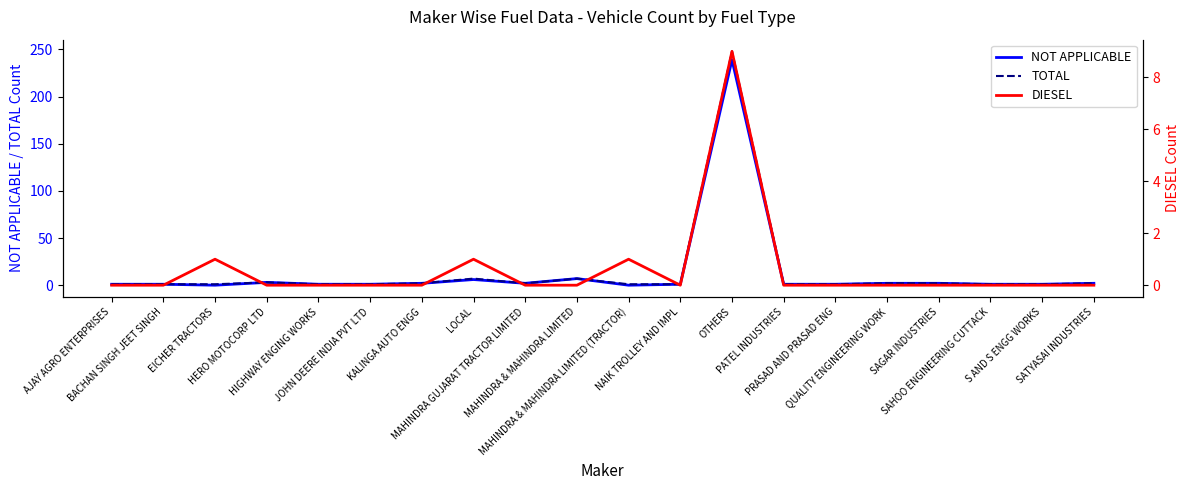

Reading left to right, what are all the values shown in this chart?

NOT APPLICABLE: AJAY AGRO ENTERPRISES=1	BACHAN SINGH JEET SINGH=1	EICHER TRACTORS=0	HERO MOTOCORP LTD=3	HIGHWAY ENGING WORKS=1	JOHN DEERE INDIA PVT LTD=1	KALINGA AUTO ENGG=2	LOCAL=6	MAHINDRA GUJARAT TRACTOR LIMITED=2	MAHINDRA & MAHINDRA LIMITED=7	MAHINDRA & MAHINDRA LIMITED (TRACTOR)=0	NAIK TROLLEY AND IMPL=1	OTHERS=239	PATEL INDUSTRIES=1	PRASAD AND PRASAD ENG=1	QUALITY ENGINEERING WORK=2	SAGAR INDUSTRIES=2	SAHOO ENGINEERING CUTTACK=1	S AND S ENGG WORKS=1	SATYASAI INDUSTRIES=2
TOTAL: AJAY AGRO ENTERPRISES=1	BACHAN SINGH JEET SINGH=1	EICHER TRACTORS=1	HERO MOTOCORP LTD=3	HIGHWAY ENGING WORKS=1	JOHN DEERE INDIA PVT LTD=1	KALINGA AUTO ENGG=2	LOCAL=7	MAHINDRA GUJARAT TRACTOR LIMITED=2	MAHINDRA & MAHINDRA LIMITED=7	MAHINDRA & MAHINDRA LIMITED (TRACTOR)=1	NAIK TROLLEY AND IMPL=1	OTHERS=248	PATEL INDUSTRIES=1	PRASAD AND PRASAD ENG=1	QUALITY ENGINEERING WORK=2	SAGAR INDUSTRIES=2	SAHOO ENGINEERING CUTTACK=1	S AND S ENGG WORKS=1	SATYASAI INDUSTRIES=2
DIESEL: AJAY AGRO ENTERPRISES=0	BACHAN SINGH JEET SINGH=0	EICHER TRACTORS=1	HERO MOTOCORP LTD=0	HIGHWAY ENGING WORKS=0	JOHN DEERE INDIA PVT LTD=0	KALINGA AUTO ENGG=0	LOCAL=1	MAHINDRA GUJARAT TRACTOR LIMITED=0	MAHINDRA & MAHINDRA LIMITED=0	MAHINDRA & MAHINDRA LIMITED (TRACTOR)=1	NAIK TROLLEY AND IMPL=0	OTHERS=9	PATEL INDUSTRIES=0	PRASAD AND PRASAD ENG=0	QUALITY ENGINEERING WORK=0	SAGAR INDUSTRIES=0	SAHOO ENGINEERING CUTTACK=0	S AND S ENGG WORKS=0	SATYASAI INDUSTRIES=0